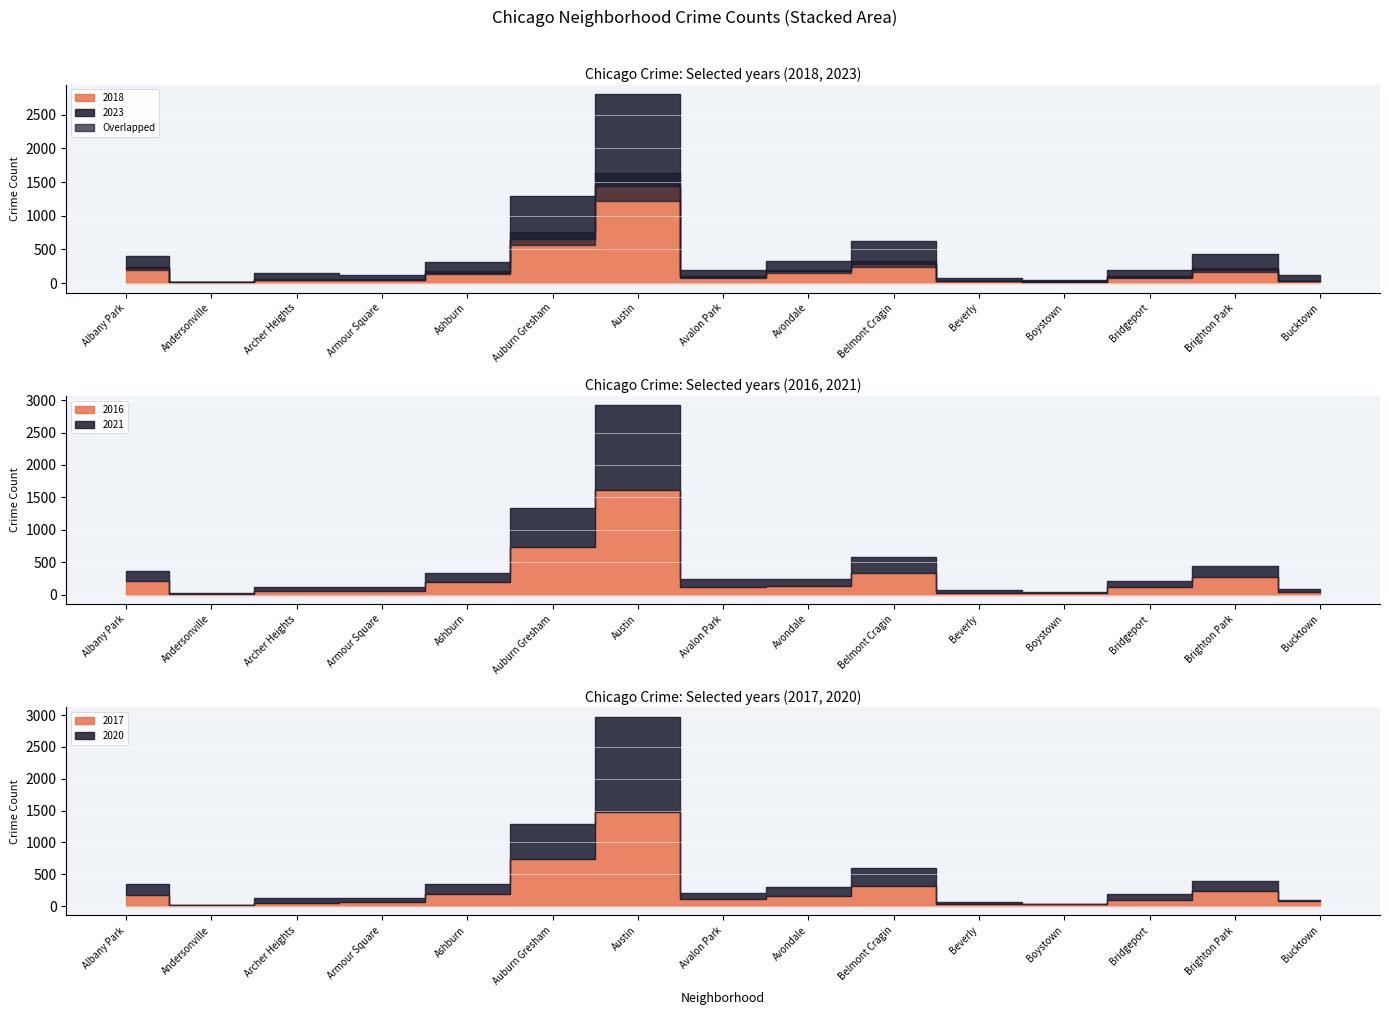

What is the difference between the maximum and minimum values in the 2023 series?

1358